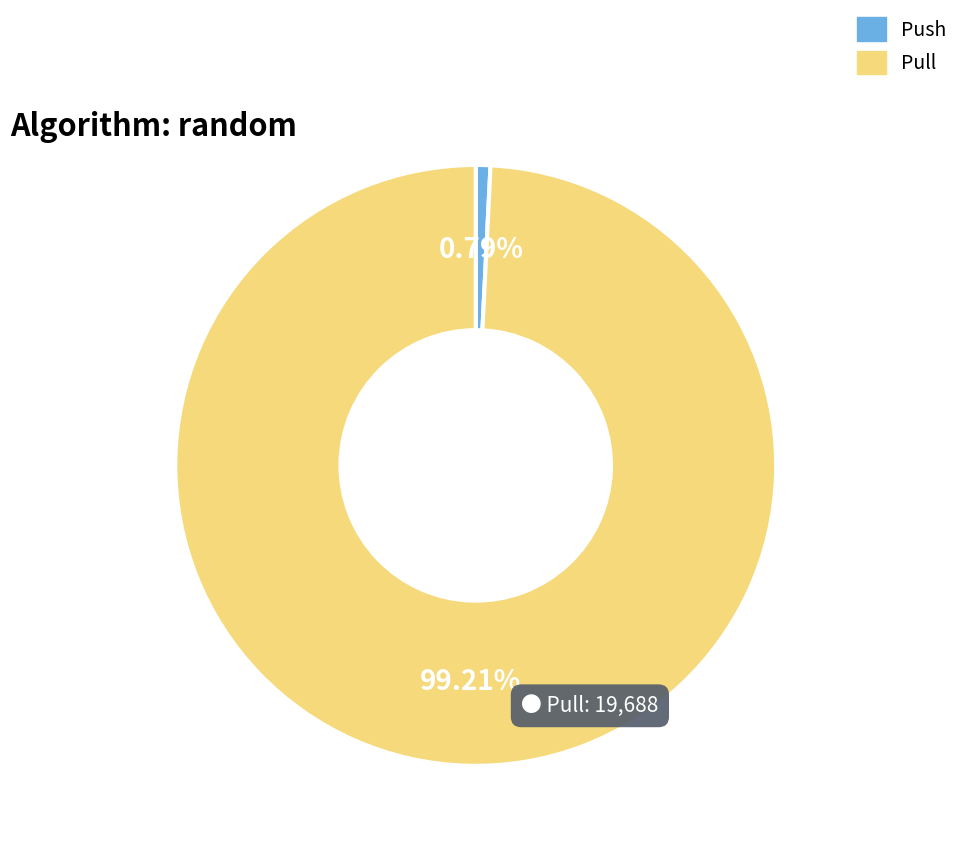

Is there a majority slice in this chart?

Yes